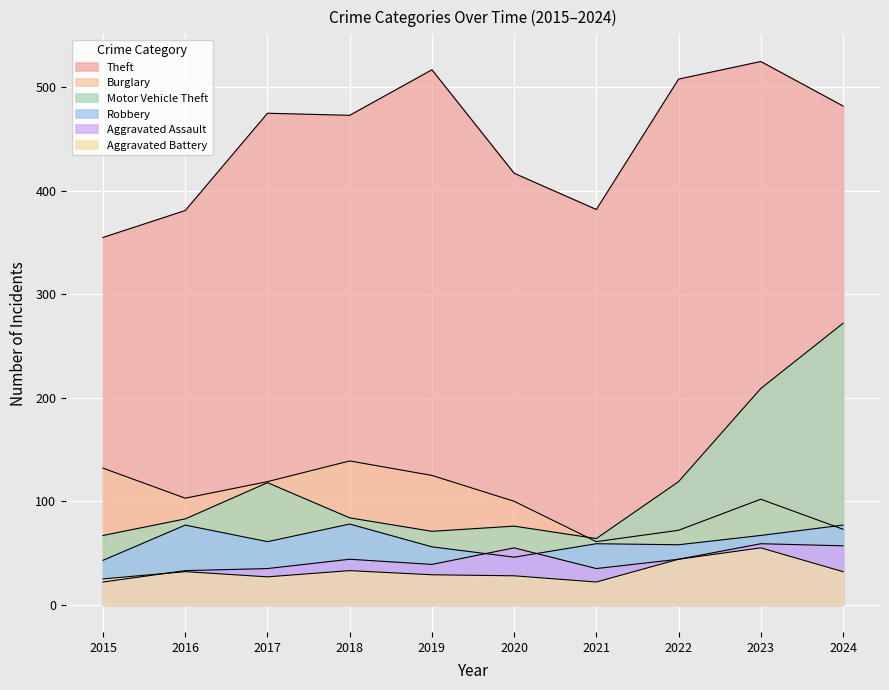

Reading left to right, list all the values displayed in this chart.

Theft: 2015=355	2016=381	2017=475	2018=473	2019=517	2020=417	2021=382	2022=508	2023=525	2024=482
Burglary: 2015=132	2016=103	2017=119	2018=139	2019=125	2020=100	2021=61	2022=72	2023=102	2024=73
Motor Vehicle Theft: 2015=67	2016=83	2017=118	2018=84	2019=71	2020=76	2021=64	2022=119	2023=209	2024=272
Robbery: 2015=43	2016=77	2017=61	2018=78	2019=56	2020=46	2021=59	2022=58	2023=67	2024=77
Aggravated Assault: 2015=22	2016=33	2017=35	2018=44	2019=39	2020=55	2021=35	2022=44	2023=59	2024=57
Aggravated Battery: 2015=25	2016=32	2017=27	2018=33	2019=29	2020=28	2021=22	2022=44	2023=55	2024=32